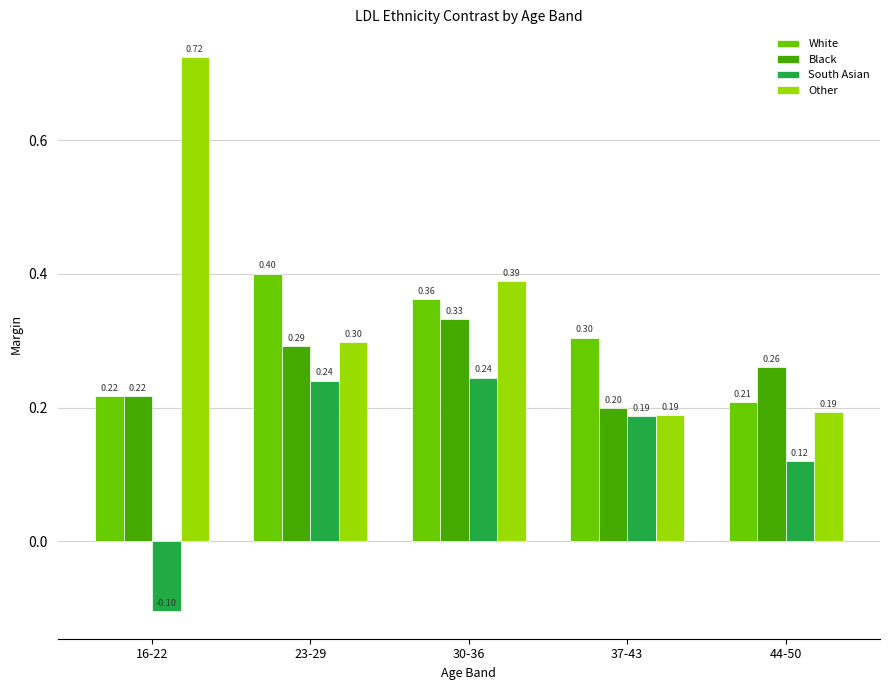

Is the value of South Asian at 30-36 greater than the value of Other at 16-22?

No